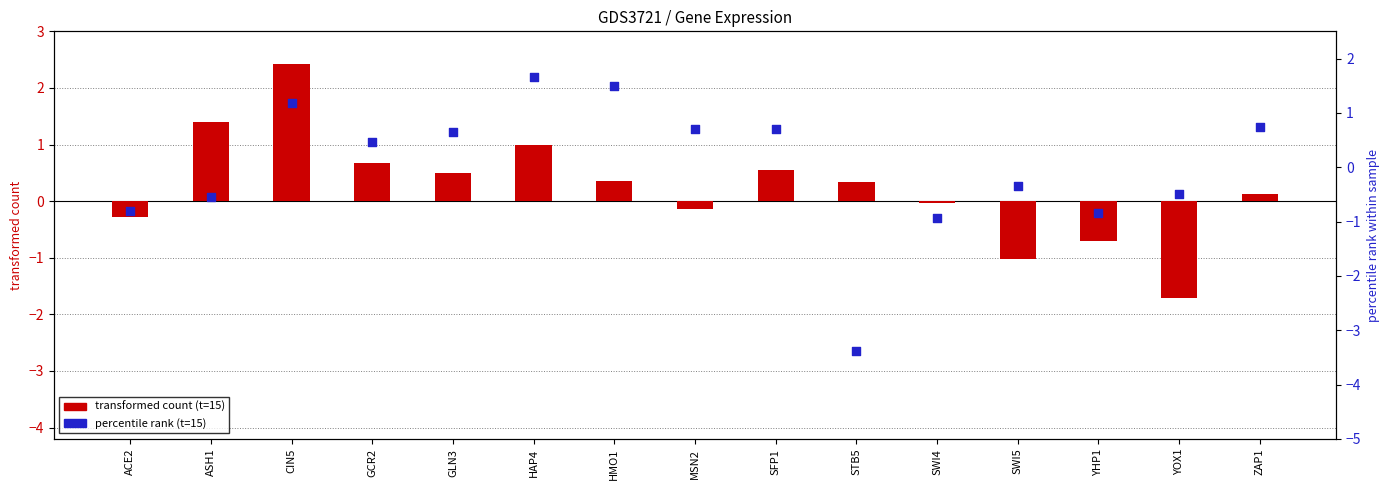

Which series has the widest spread of Y values?

percentile rank (t=15)